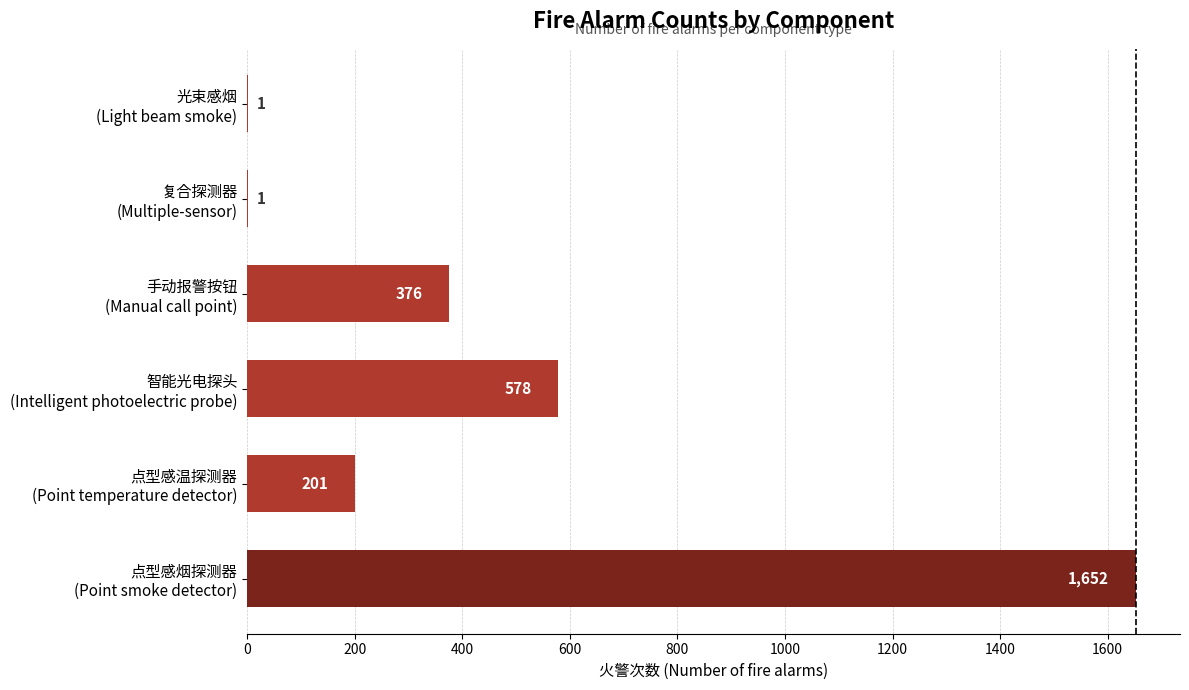

What is the maximum value shown in the chart?

1652